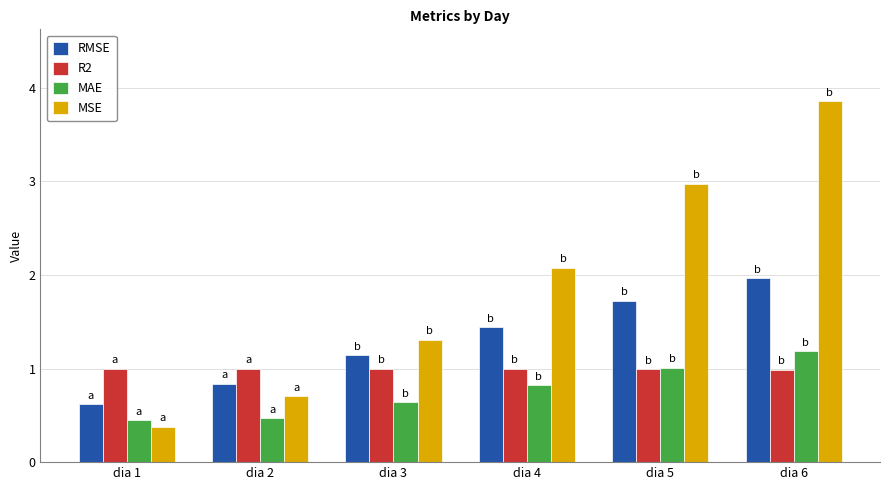

What is the sum of all MSE values?

11.3